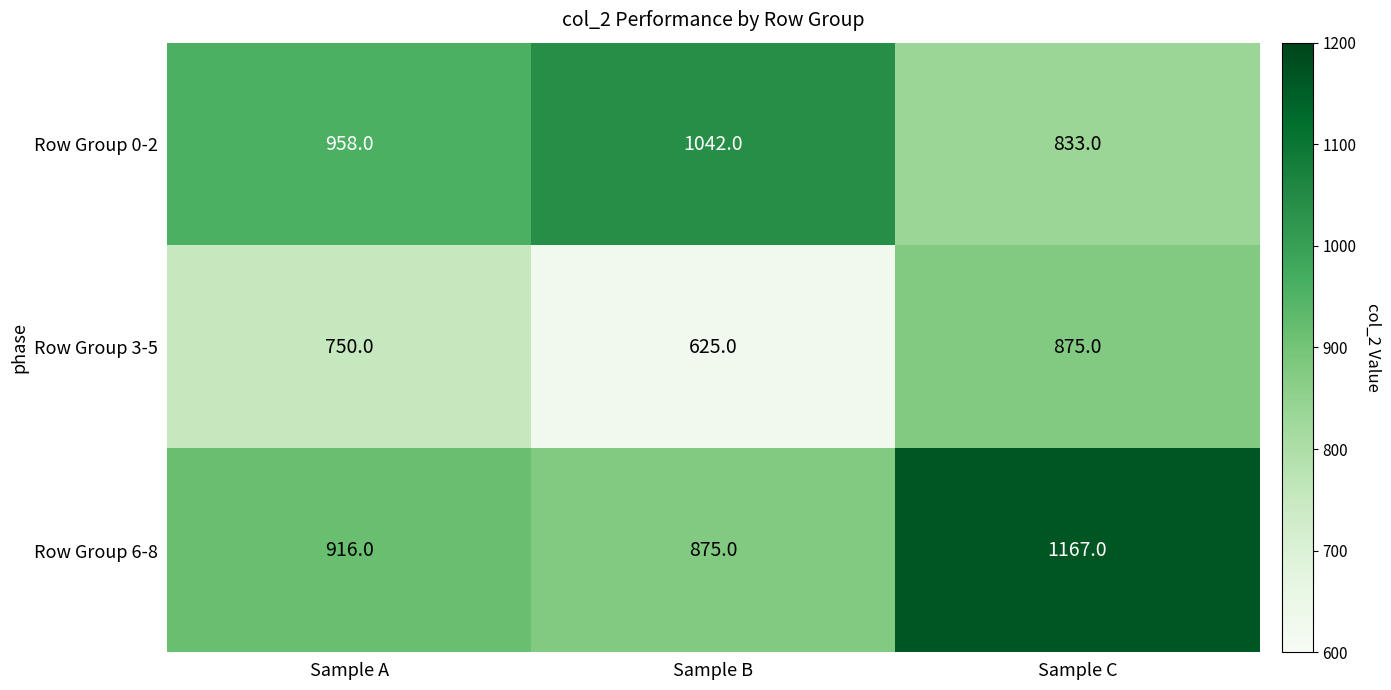

Reading right to left, what are all the values shown in this chart?

Row Group 0-2: Sample C=833	Sample B=1042	Sample A=958
Row Group 3-5: Sample C=875	Sample B=625	Sample A=750
Row Group 6-8: Sample C=1167	Sample B=875	Sample A=916